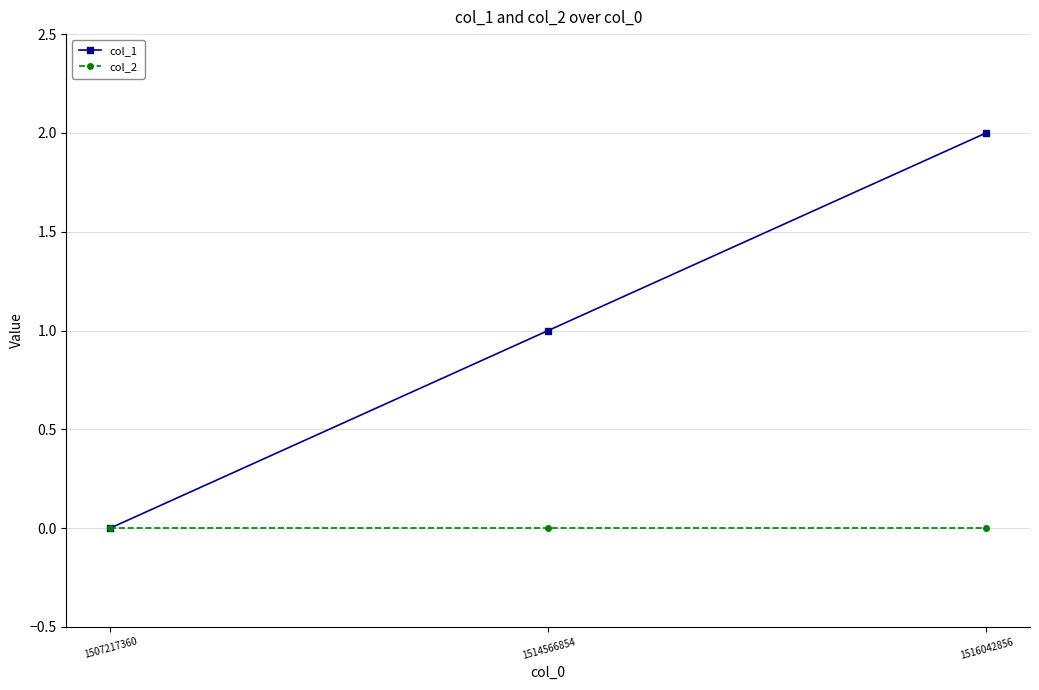

What are all the series names shown in the legend?

col_1, col_2